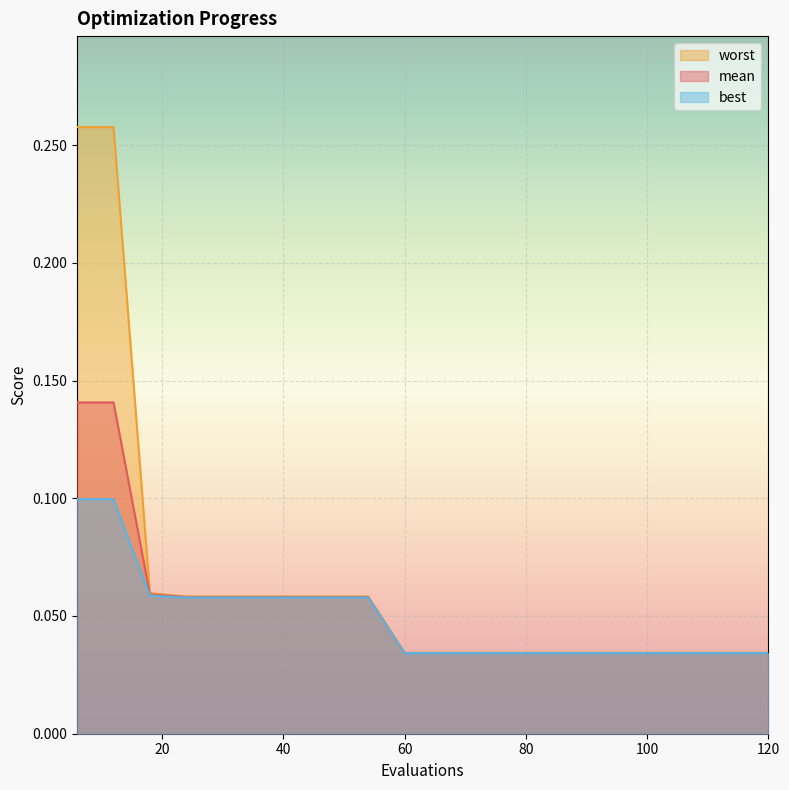

Rank the series at 30 from lowest to highest value.

best, mean, worst